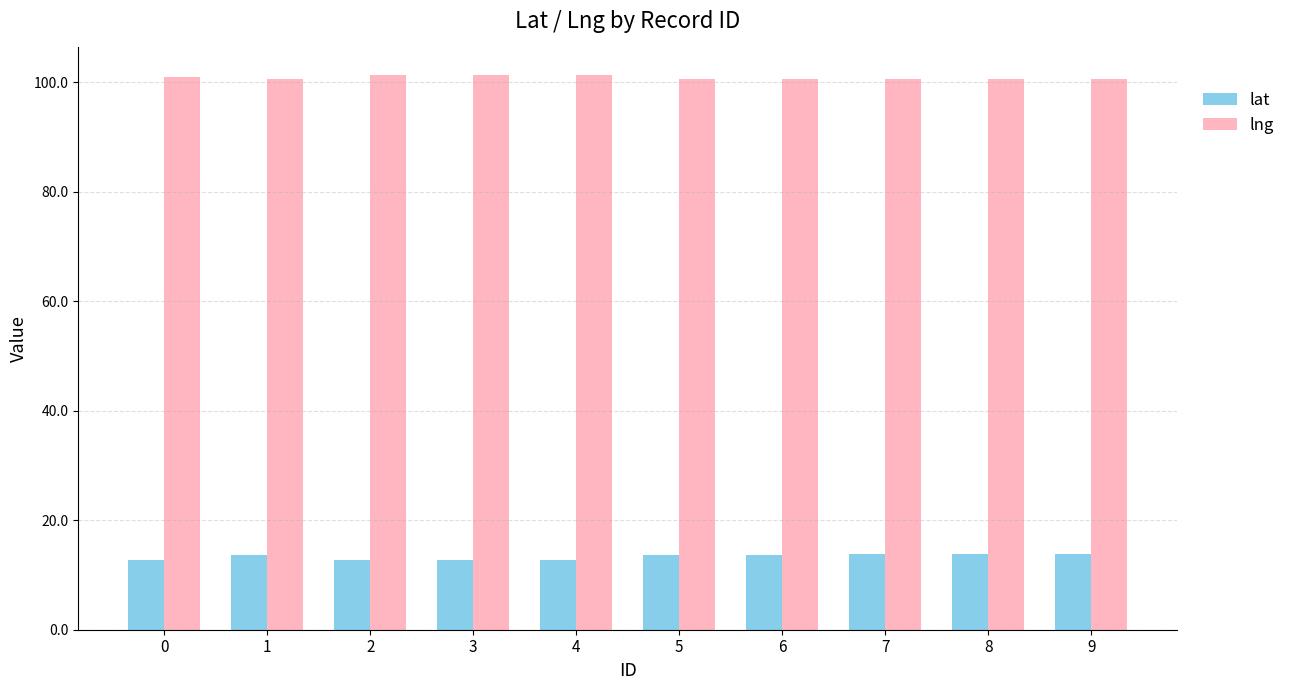

List the series in order of their peak value, highest first.

lng, lat